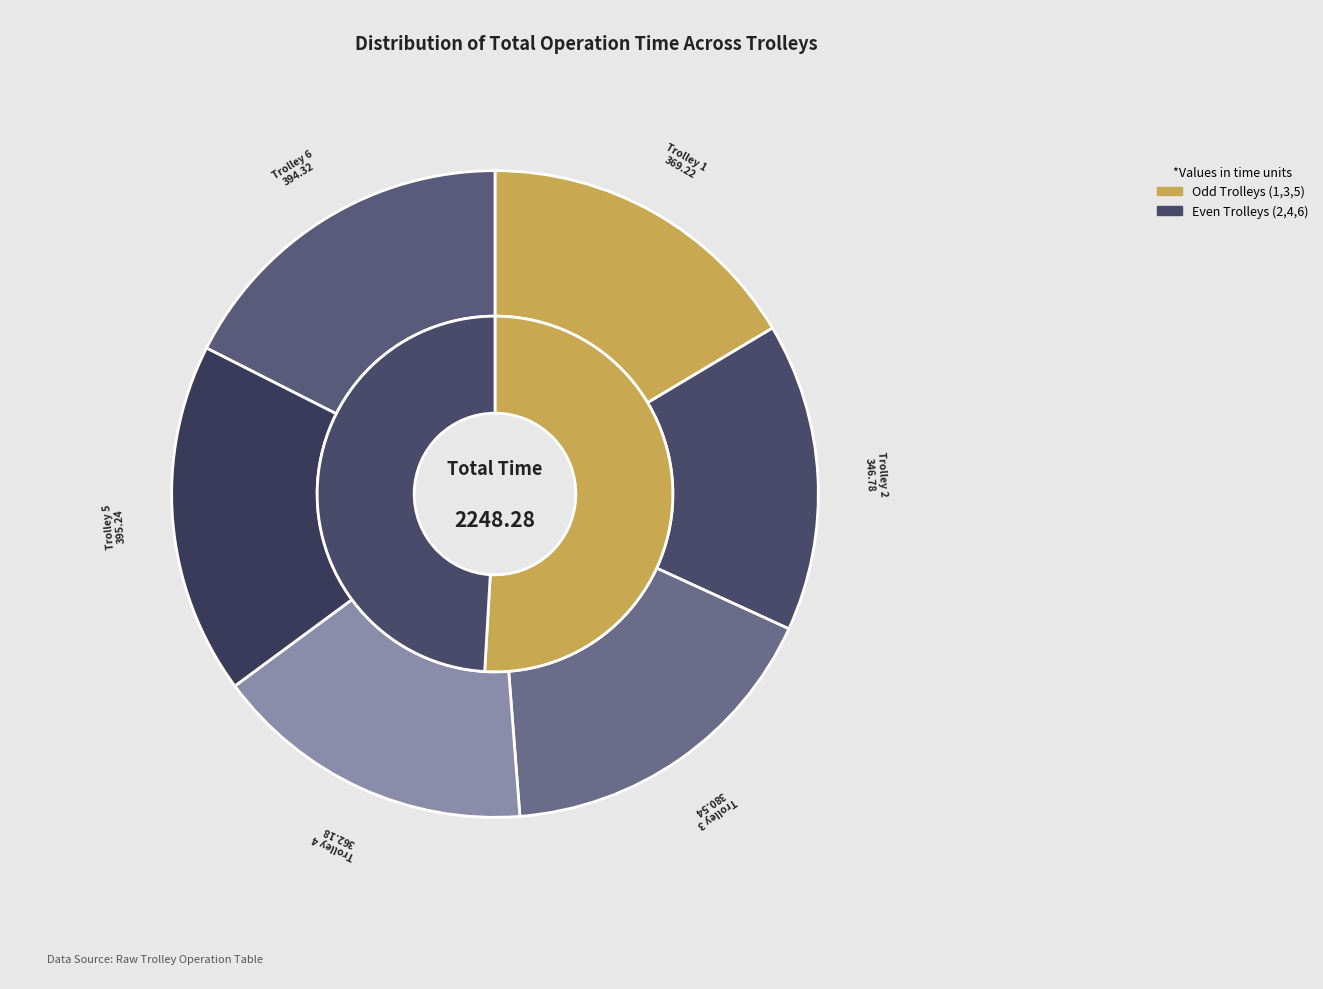

The Trolley 4 slice represents 26% of the pie. True or false?

False